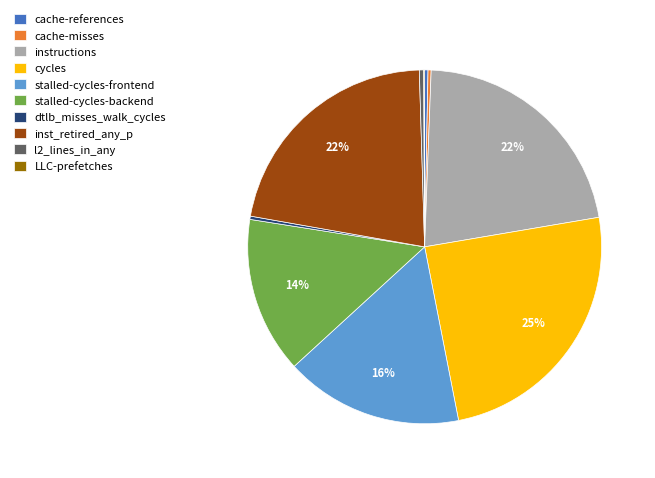

Is l2_lines_in_any the majority of the pie?

No